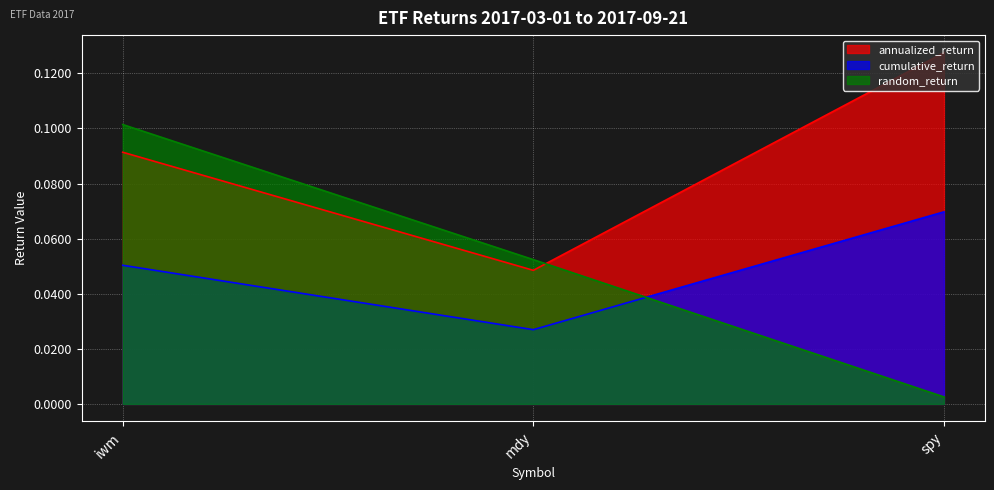

Rank the series by their maximum value, from highest to lowest.

annualized_return, random_return, cumulative_return